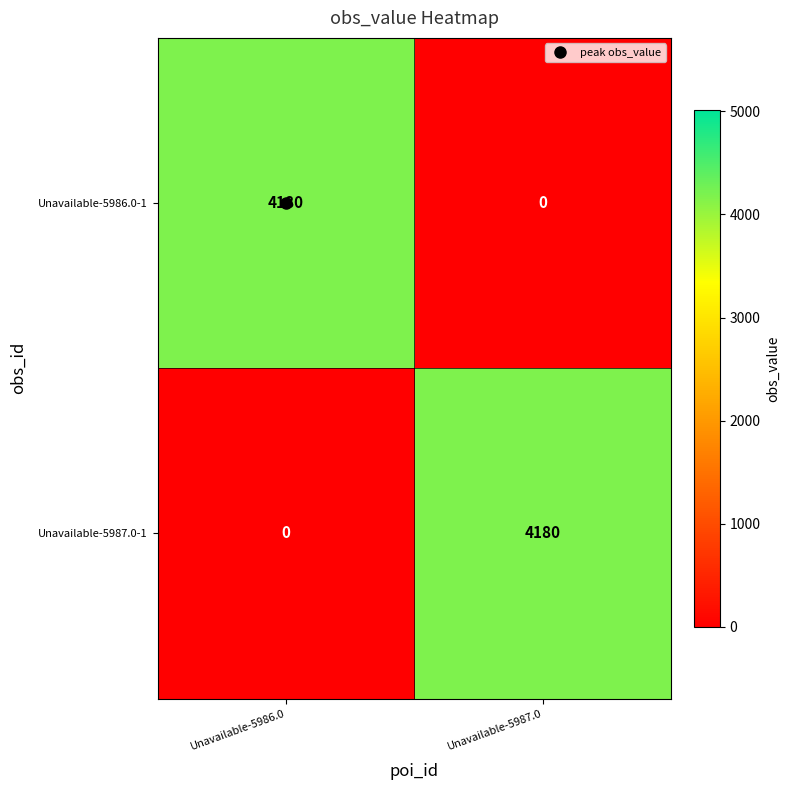

What is the total value across all series at Unavailable-5986.0?

4180